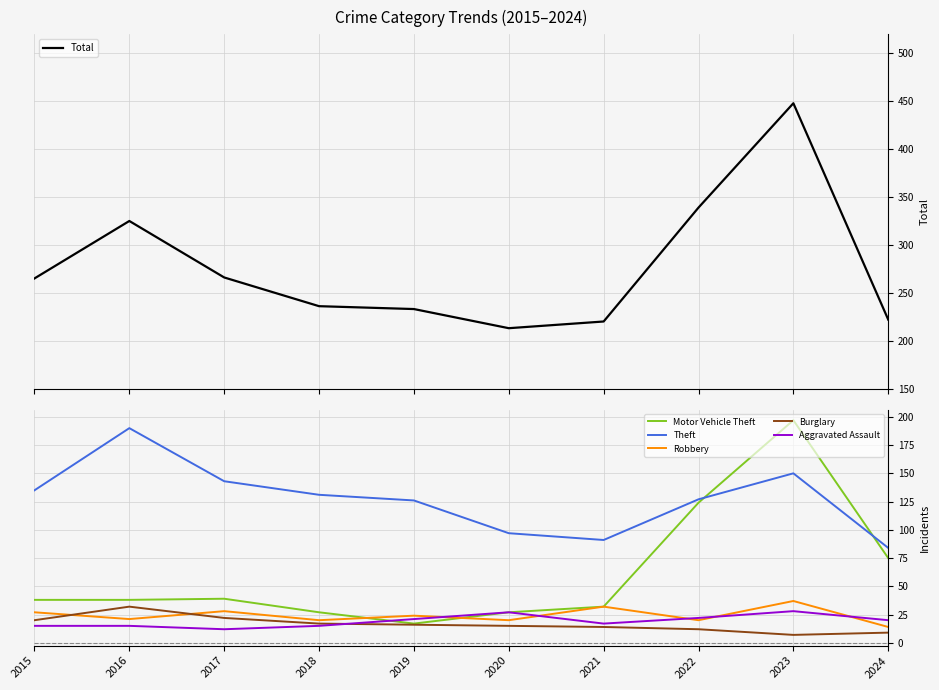

What is the difference between the second highest and minimum values in the Theft series?

66